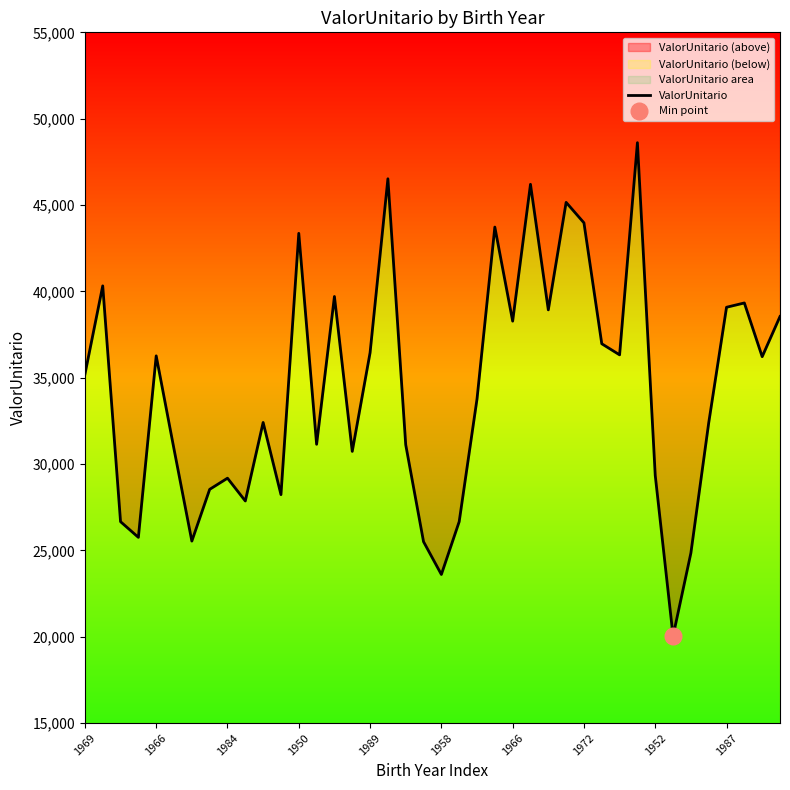

True or false: the data shows 26359.4 at 25.

False